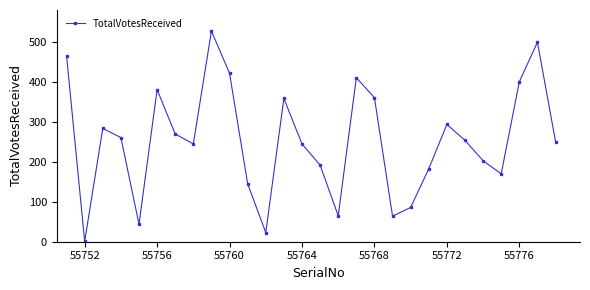

How many points are higher than both their immediate neighbors (excluding endpoints)?

7